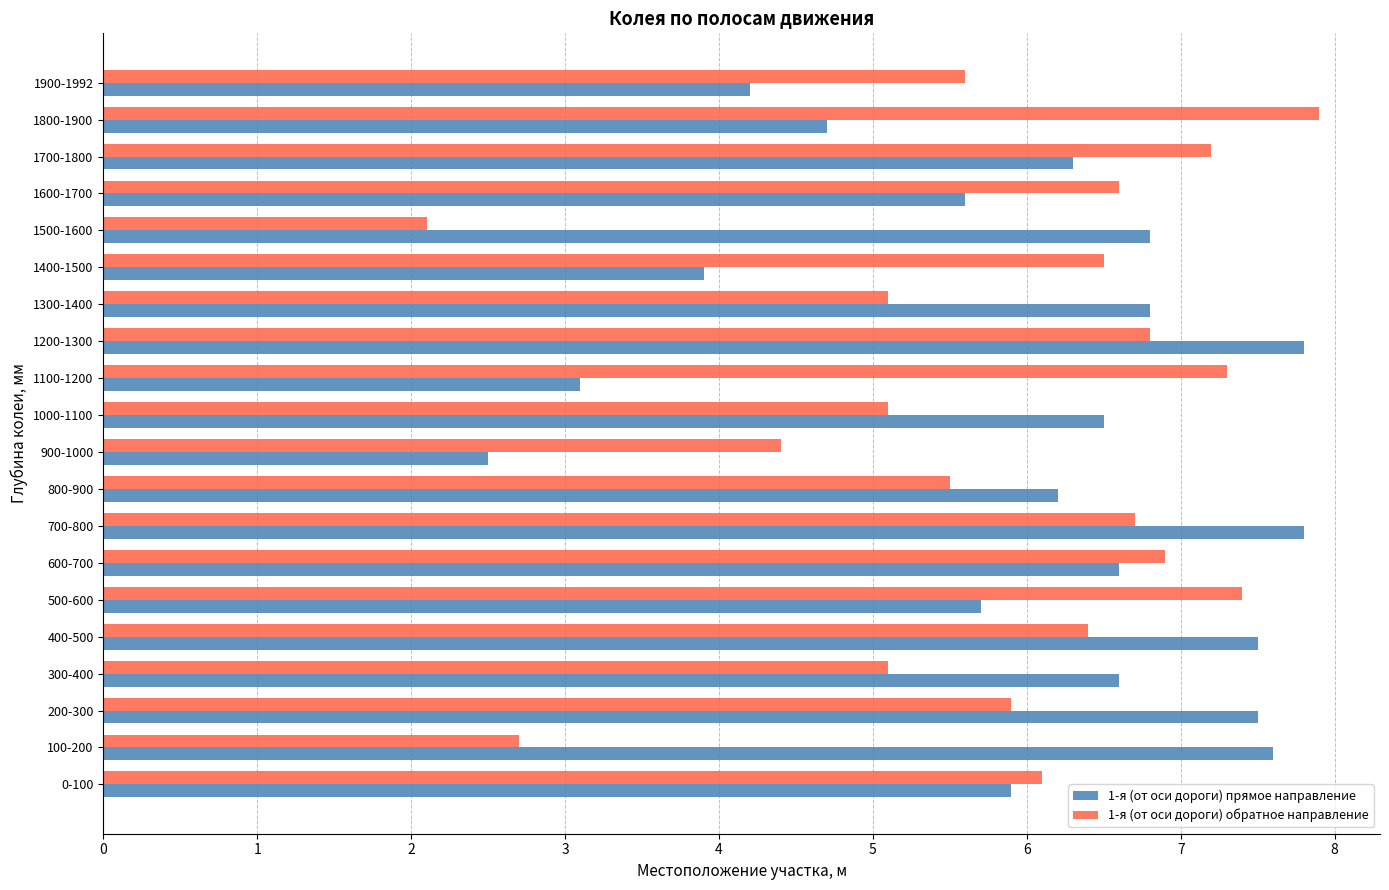

Read the 1-я (от оси дороги) обратное направление value at 300-400.

5.1